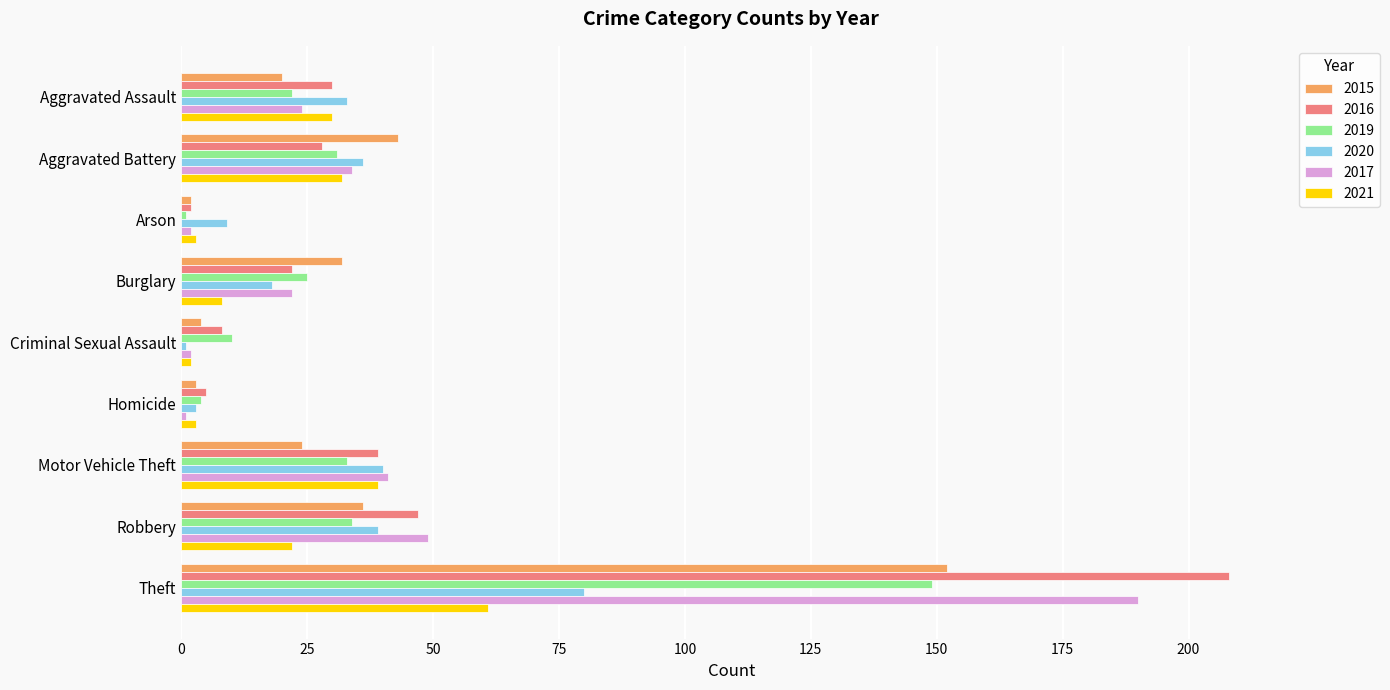

Which series changed the most between Aggravated Assault and Theft?

2016